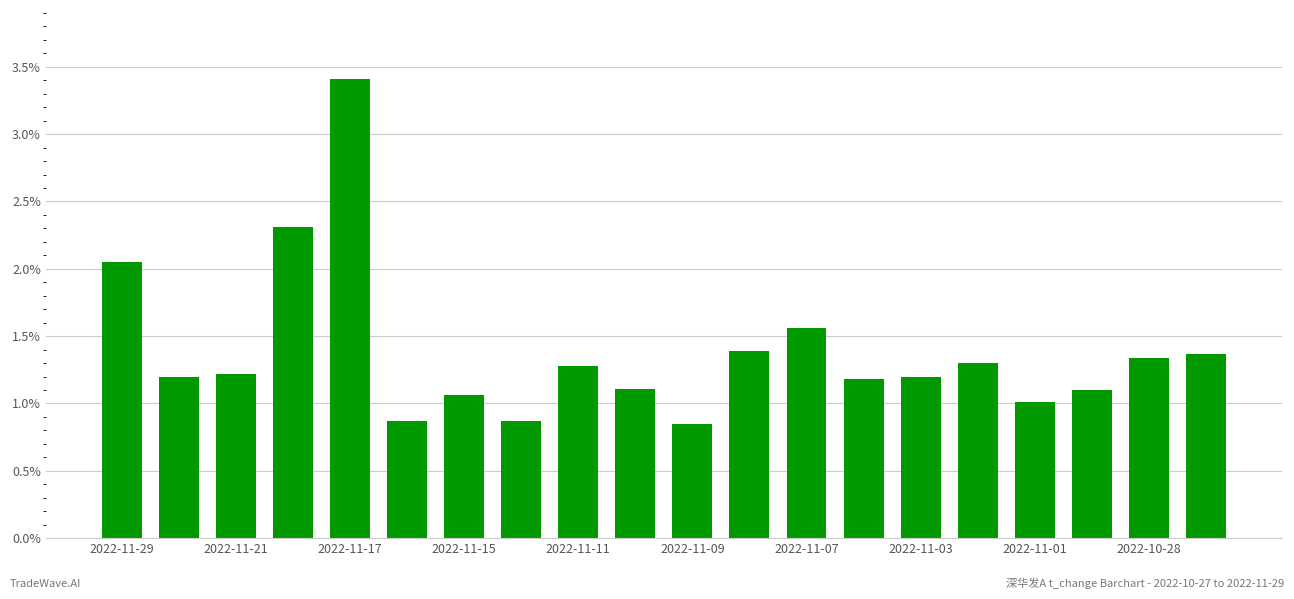

What is the maximum value shown in the chart?

3.4